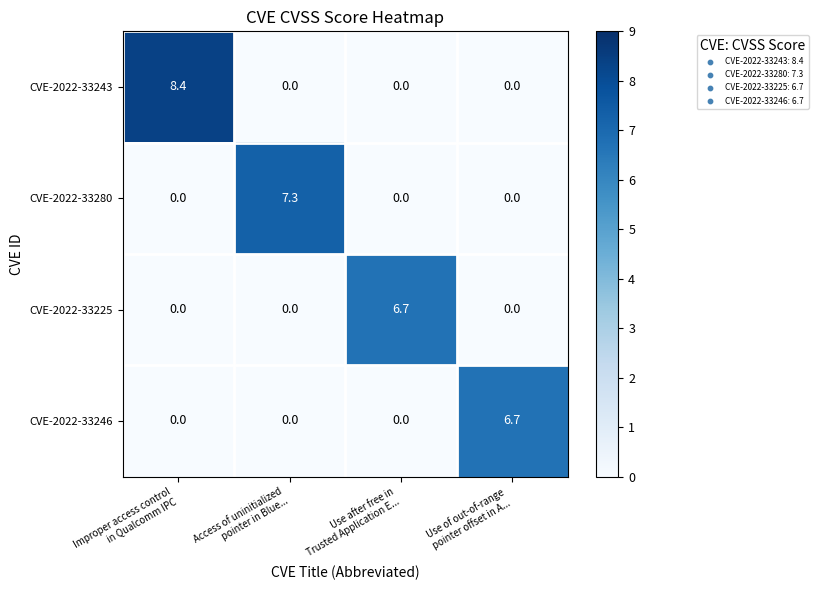

Reading left to right, extract all data points from this chart.

CVE-2022-33243: 8.4	0.0	0.0	0.0
CVE-2022-33280: 0.0	7.3	0.0	0.0
CVE-2022-33225: 0.0	0.0	6.7	0.0
CVE-2022-33246: 0.0	0.0	0.0	6.7